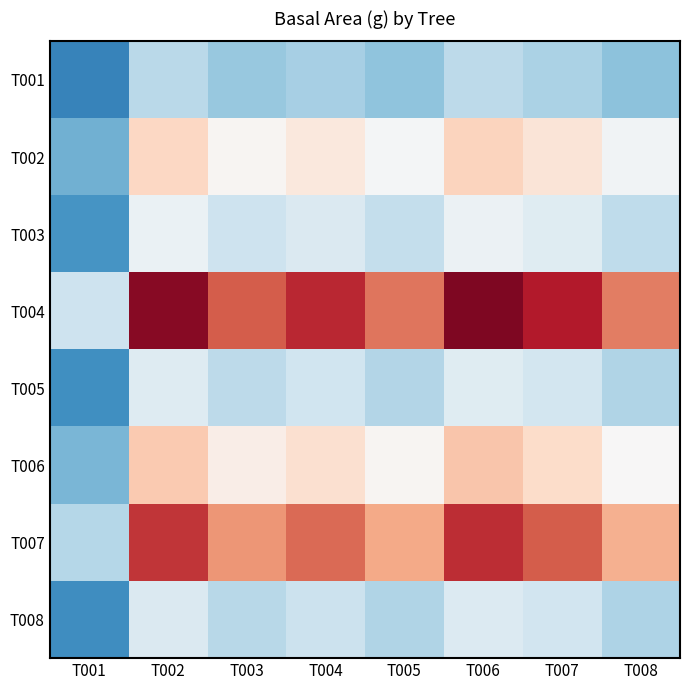

Rank the series at T004 from highest to lowest value.

T004, T007, T006, T002, T003, T005, T008, T001